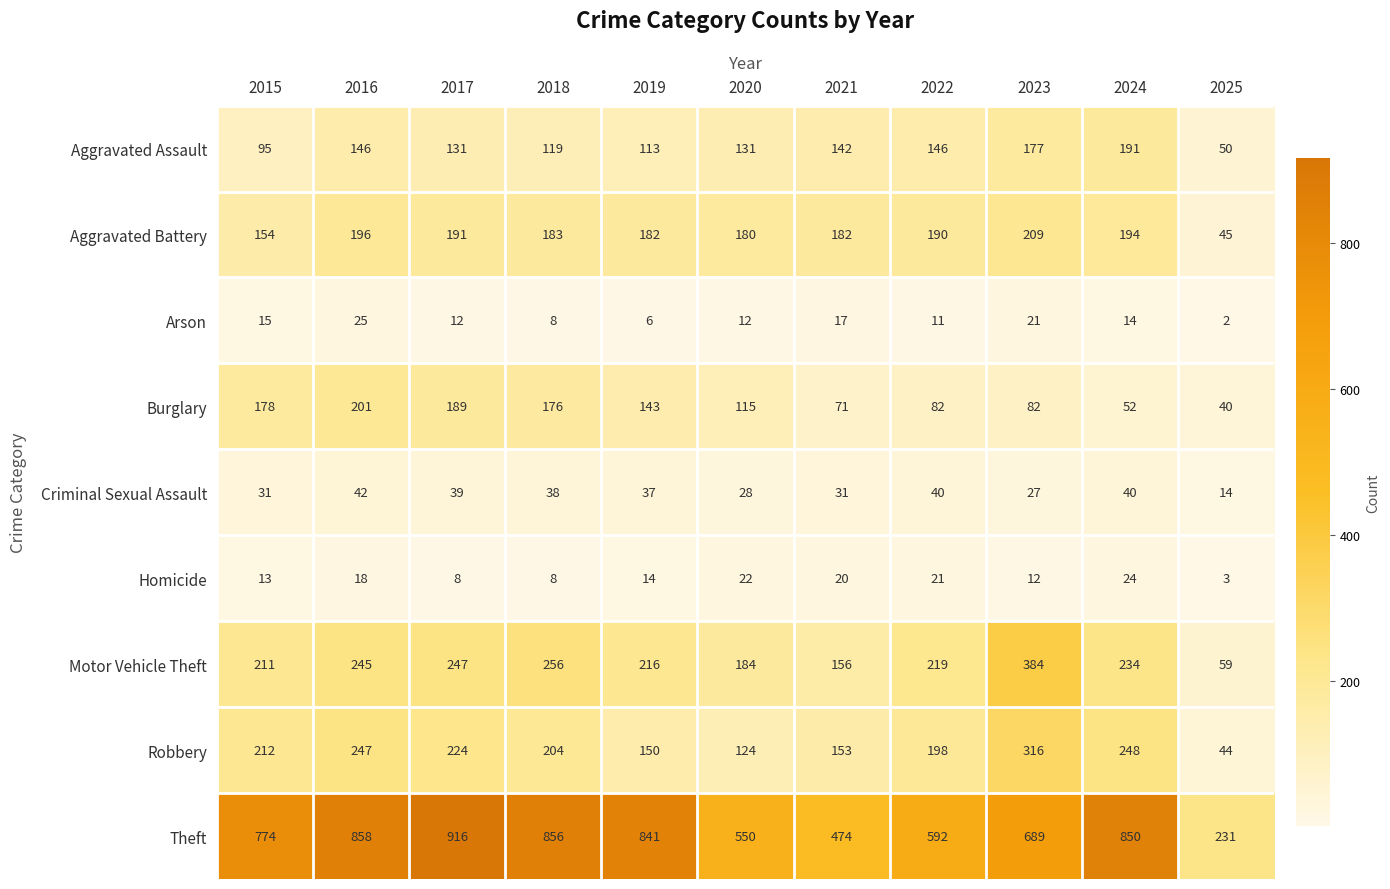

What is the difference between the highest and lowest values at 2017?

908